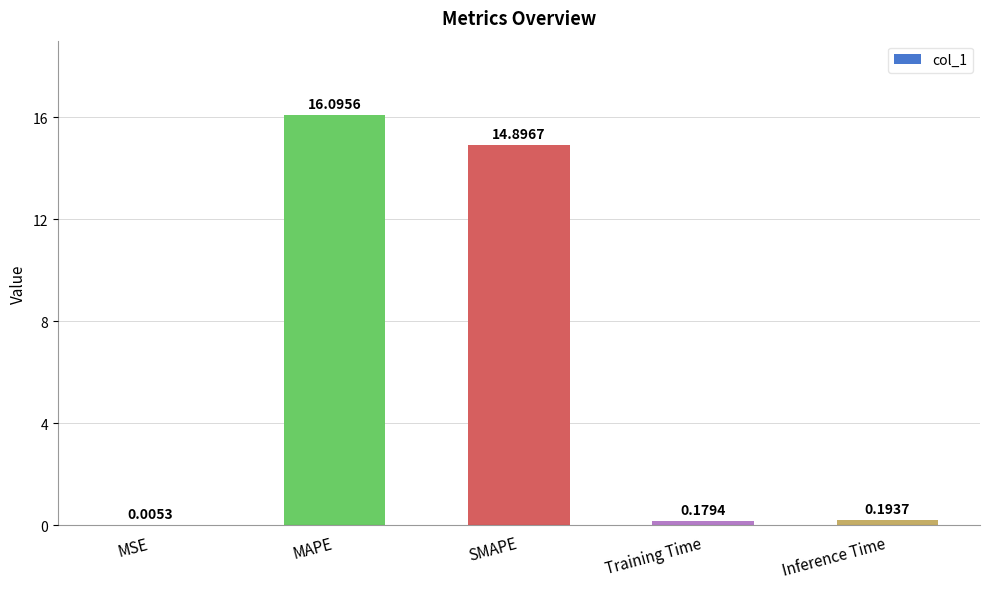

Which has a higher value, MSE or SMAPE?

SMAPE